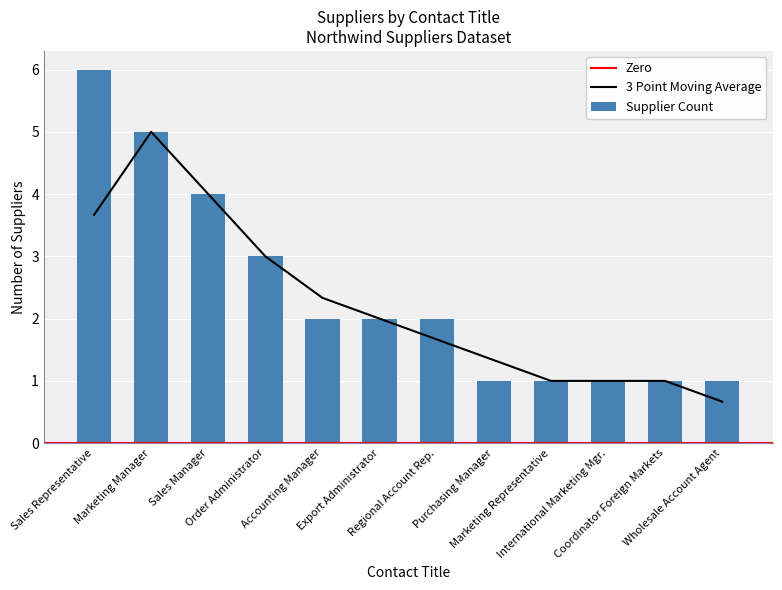

How many values are between 1 and 4?

10